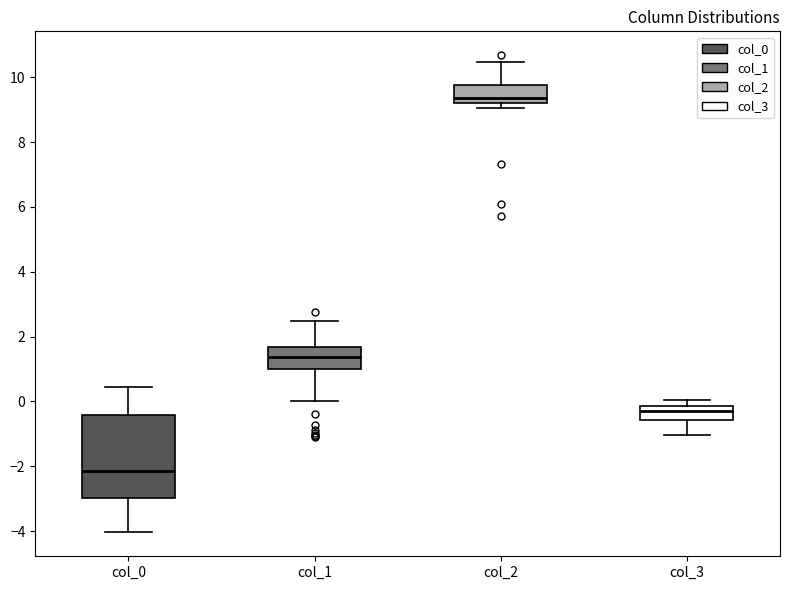

Reading left to right, read every box against the y-axis: the position of its median line, the range the box covers, and the ends of its whiskers. The values are not printed on the chart, so give them approximately, as read against the axis.

col_0: median -2.2, box -3.0 to -0.4, whiskers -4.0 to 0.4
col_1: median 1.4, box 1.0 to 1.6, whiskers 0.0 to 2.4
col_2: median 9.4, box 9.2 to 9.8, whiskers 9.0 to 10.4
col_3: median -0.2 (just below the box's upper edge), box -0.6 to -0.2, whiskers -1.0 to 0.0